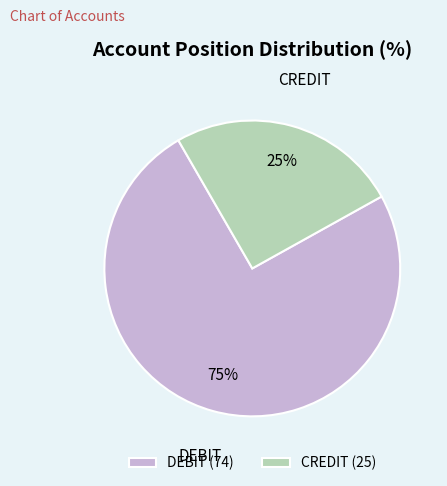

Is CREDIT the majority of the pie?

No